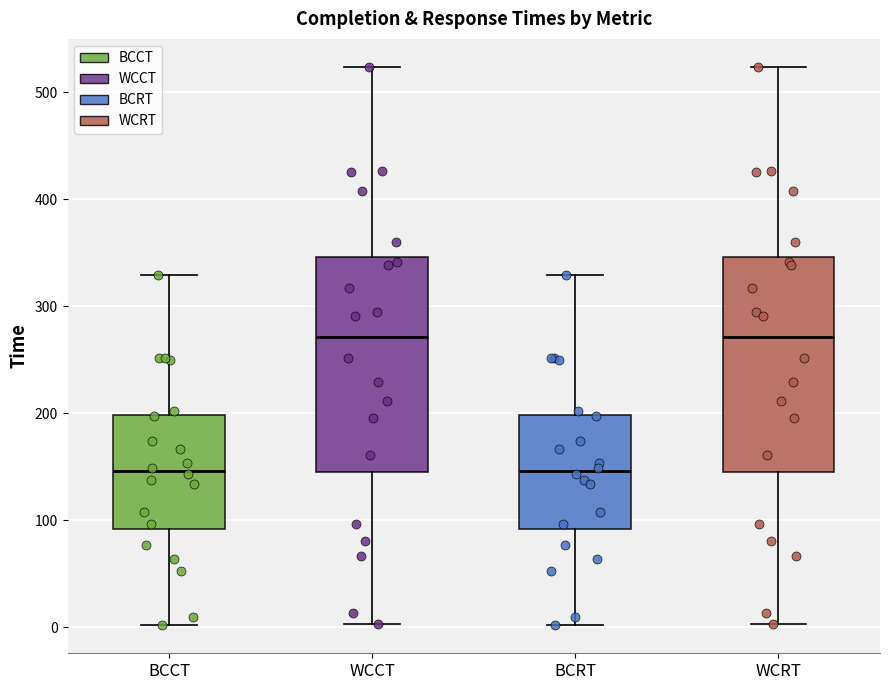

Where does the lower whisker of the box for BCCT end on the y-axis? The values are not printed on the chart, so give them approximately, as read against the axis.

0